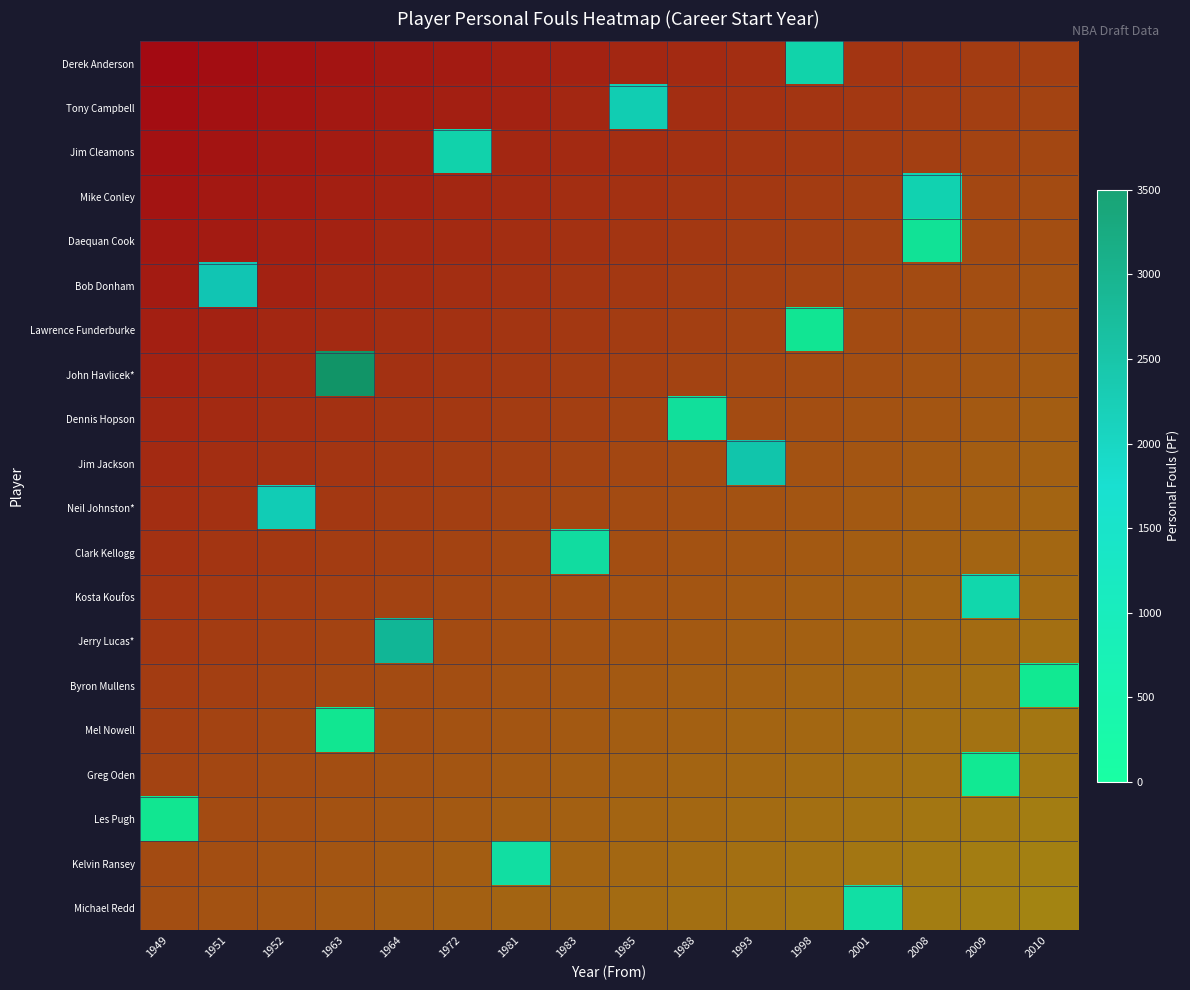

Which label corresponds to the largest value in the chart?

1963